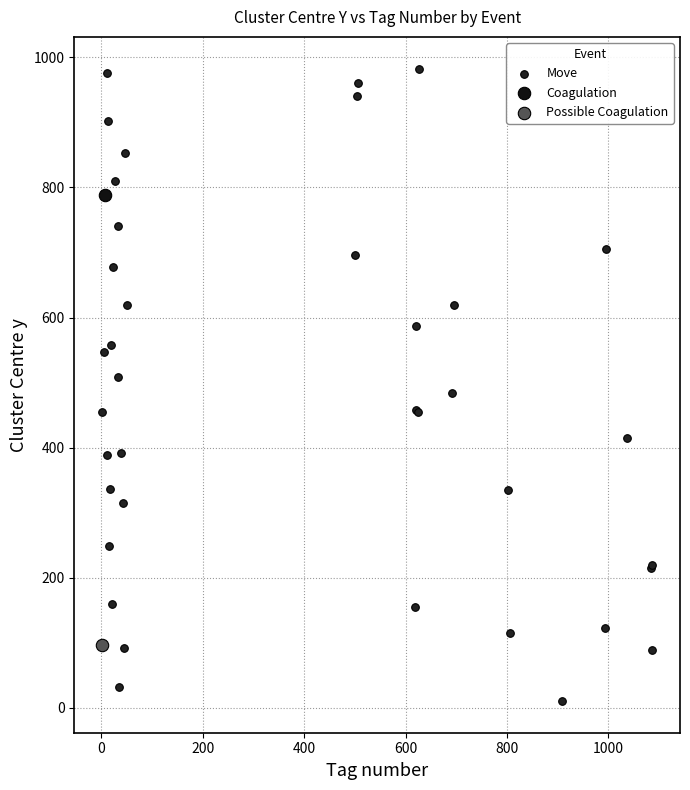

What are all the series names shown in the legend?

Move, Coagulation, Possible Coagulation